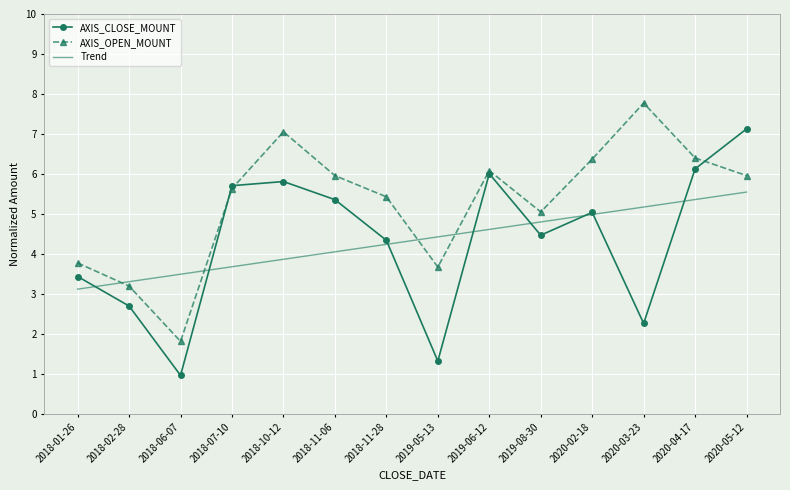

Rank the series by their maximum value, from lowest to highest.

Trend, AXIS_CLOSE_MOUNT, AXIS_OPEN_MOUNT